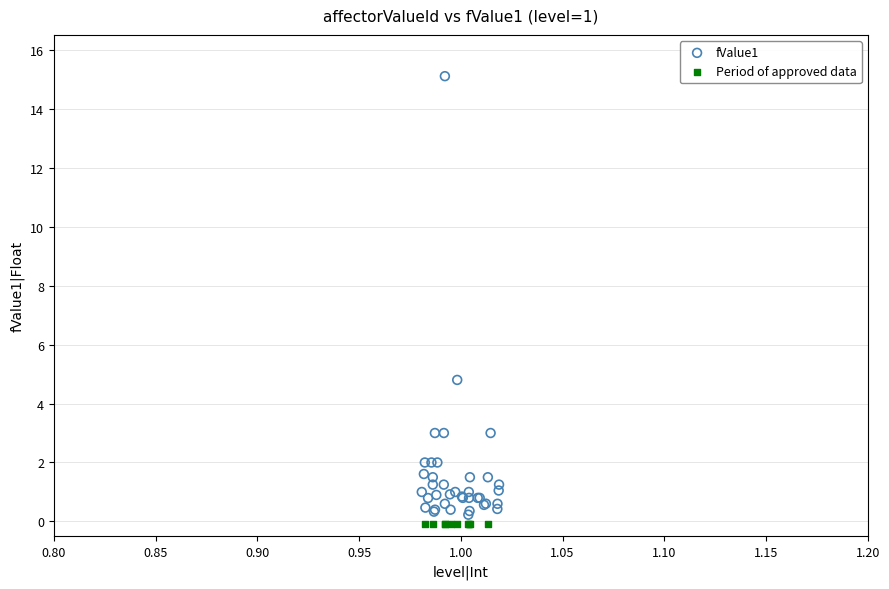

Which series reaches the maximum Y coordinate?

fValue1